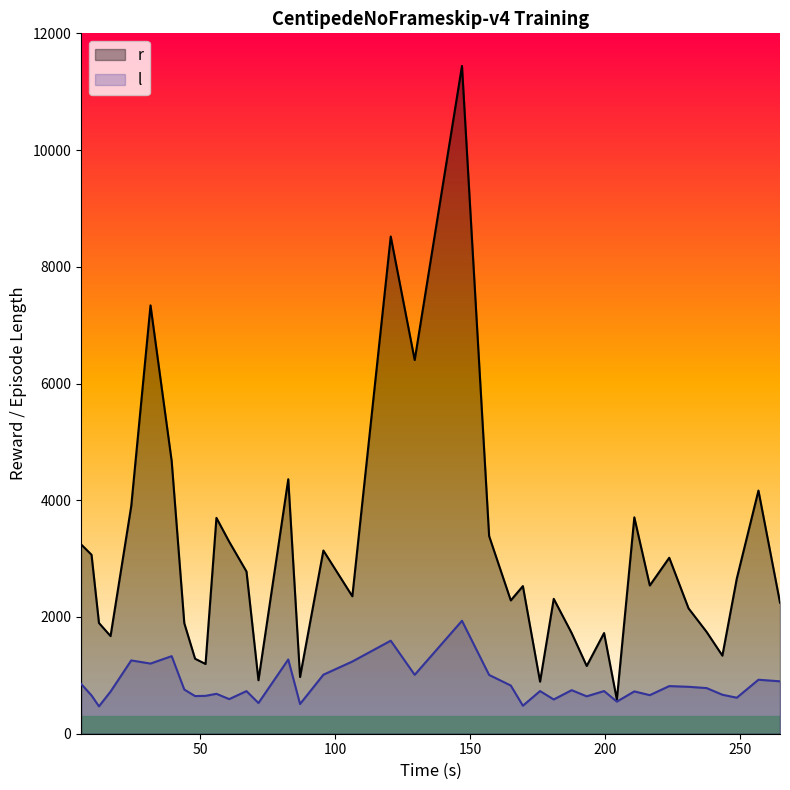

Which series has the largest total across all categories?

r